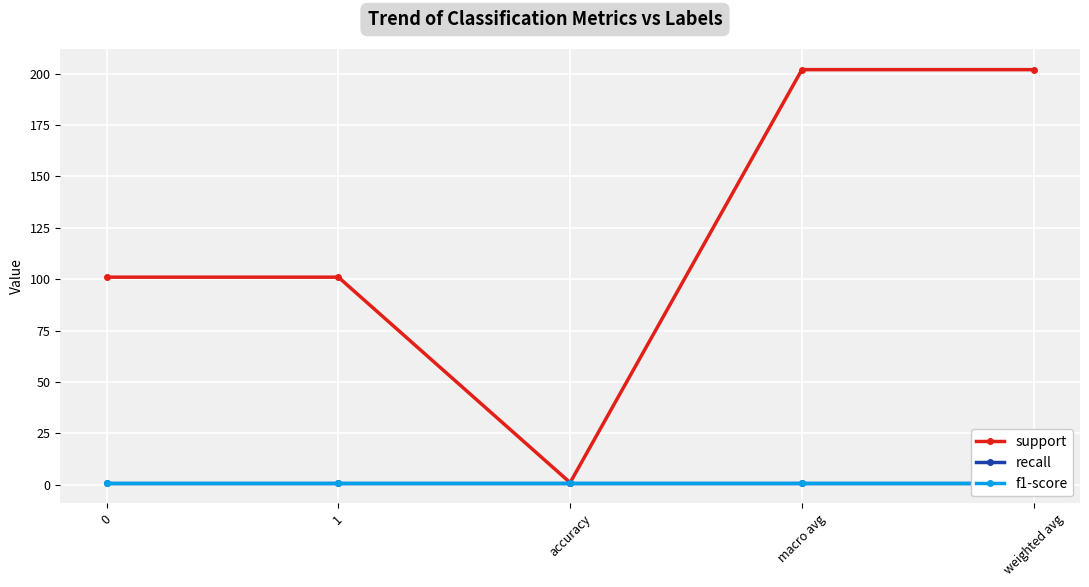

Is the value of f1-score at 1 greater than the value of recall at 1?

No